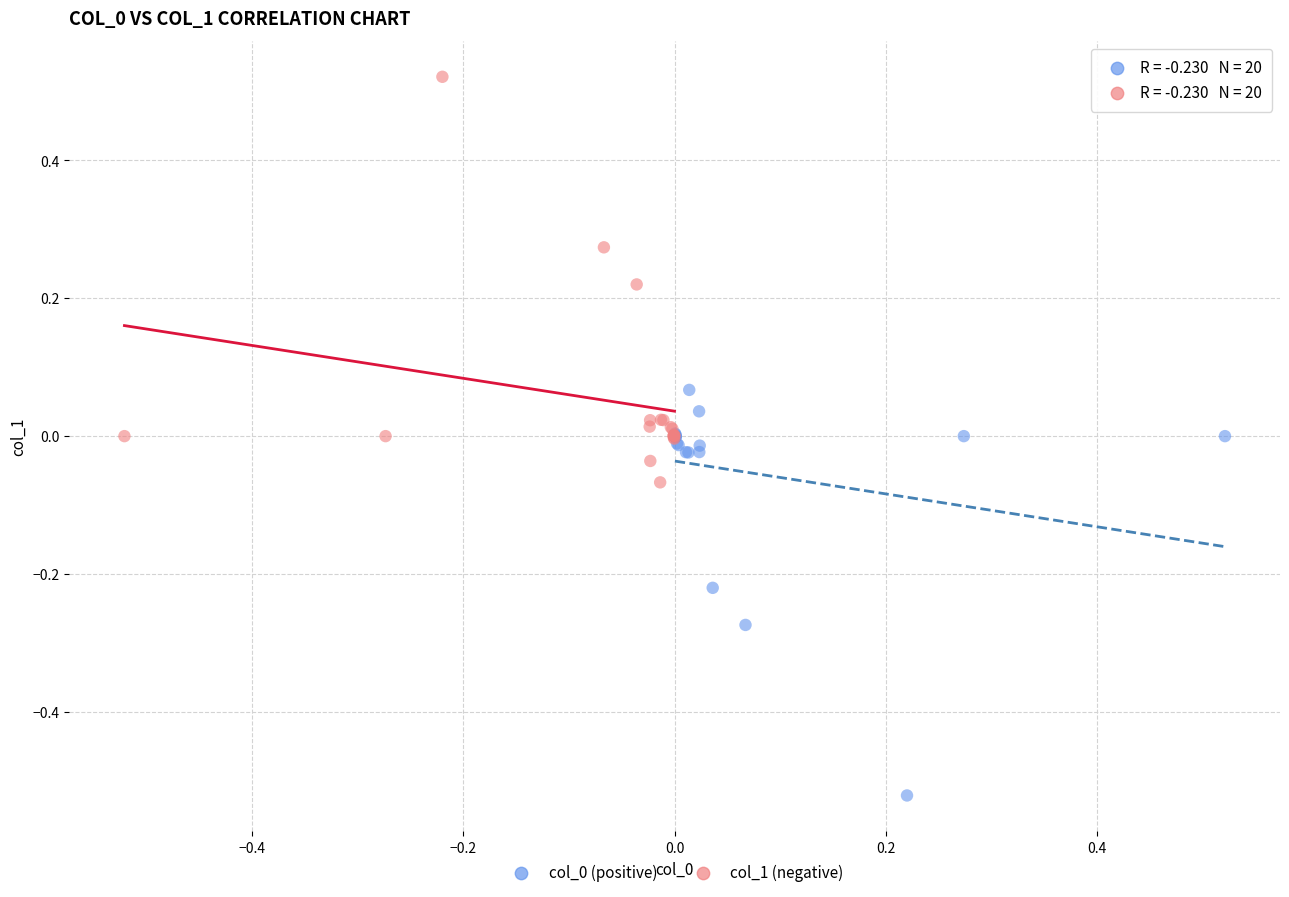

Which series contains the highest Y value?

col_1 (negative)